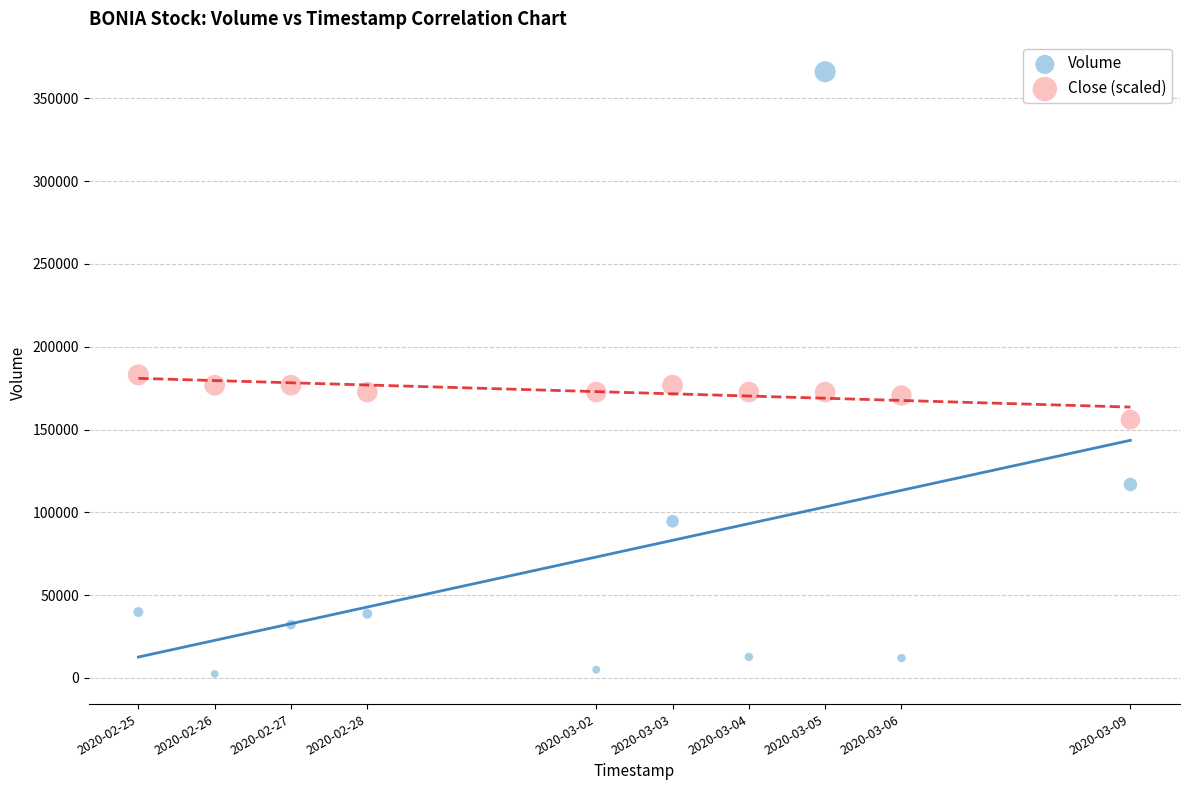

What are all the series names shown in the legend?

Volume, Close (scaled)